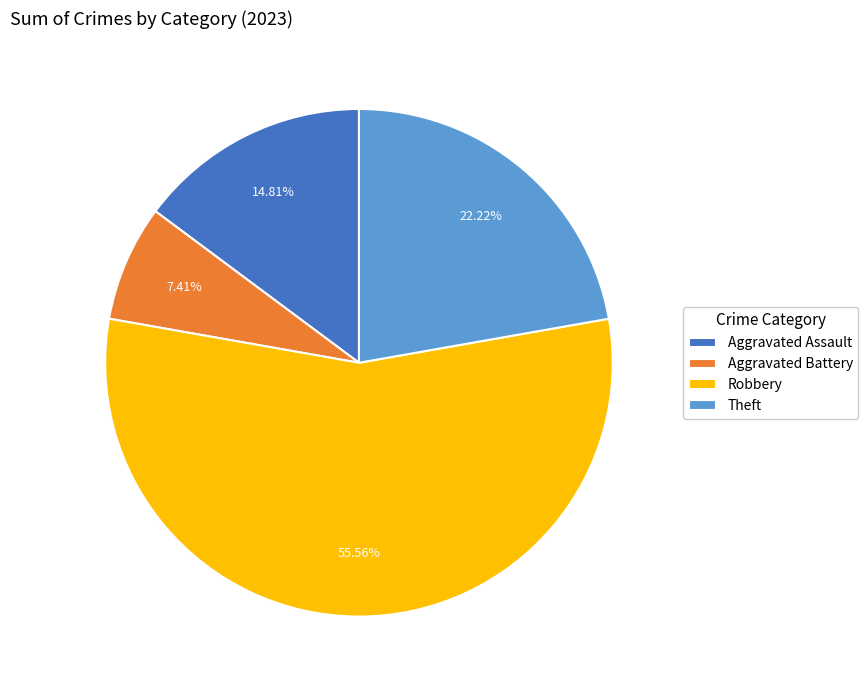

To the nearest percent, what percentage of the pie is Robbery?

56%